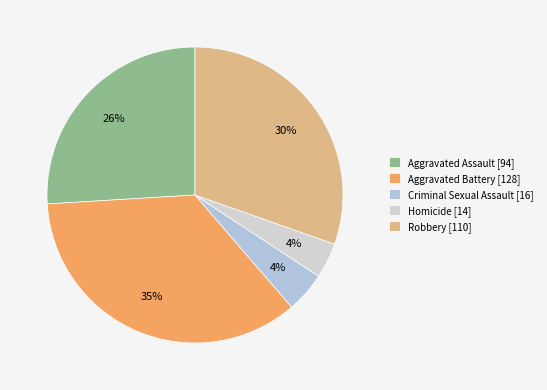

Is the sum of Aggravated Assault and Robbery greater than half?

Yes